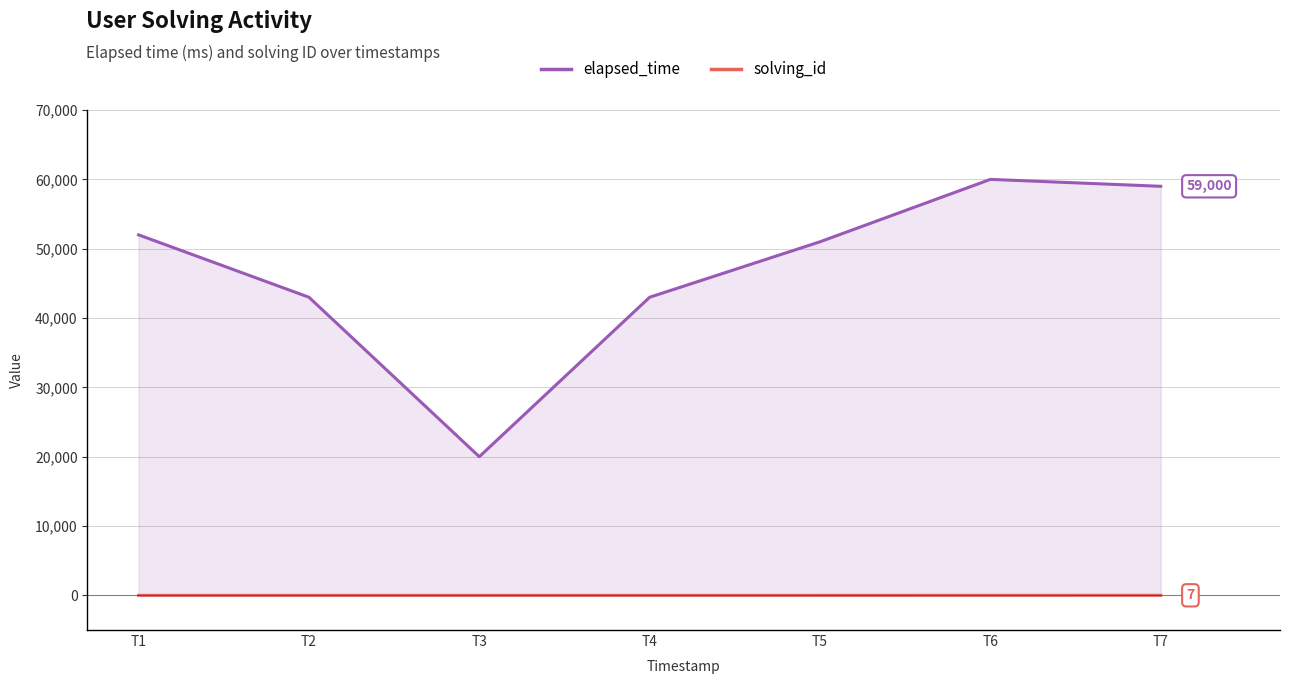

At which label is solving_id closest to 4?

T4